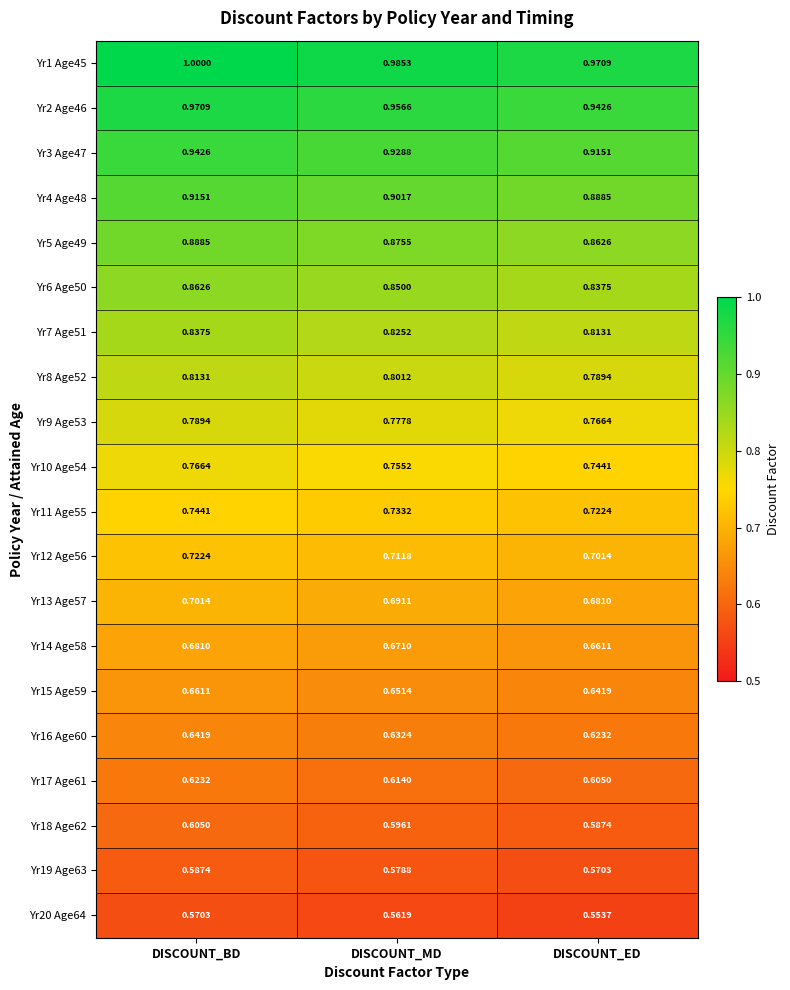

Which series has the largest range (max minus min)?

Yr1 Age45